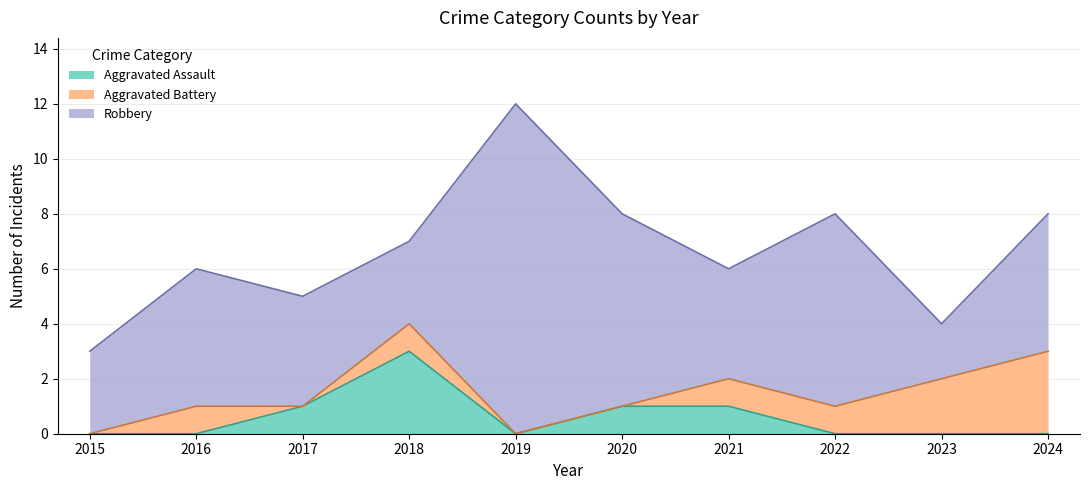

Where do Aggravated Battery and Aggravated Assault first cross each other?

2016 and 2017